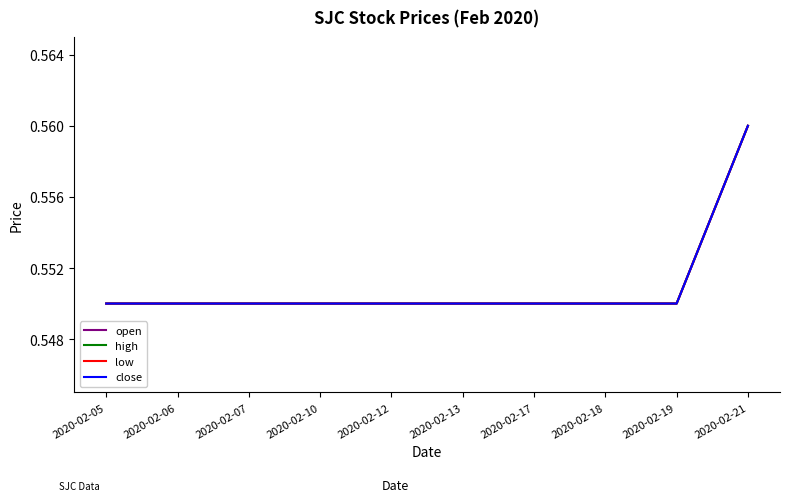

List the series in order of their peak value, highest first.

open, high, low, close